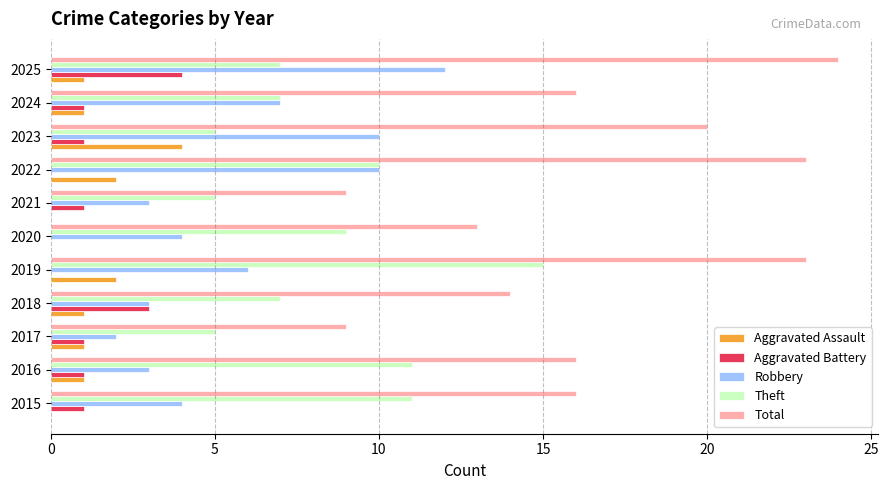

Is the value of Aggravated Battery at 2015 greater than the value of Theft at 2017?

No